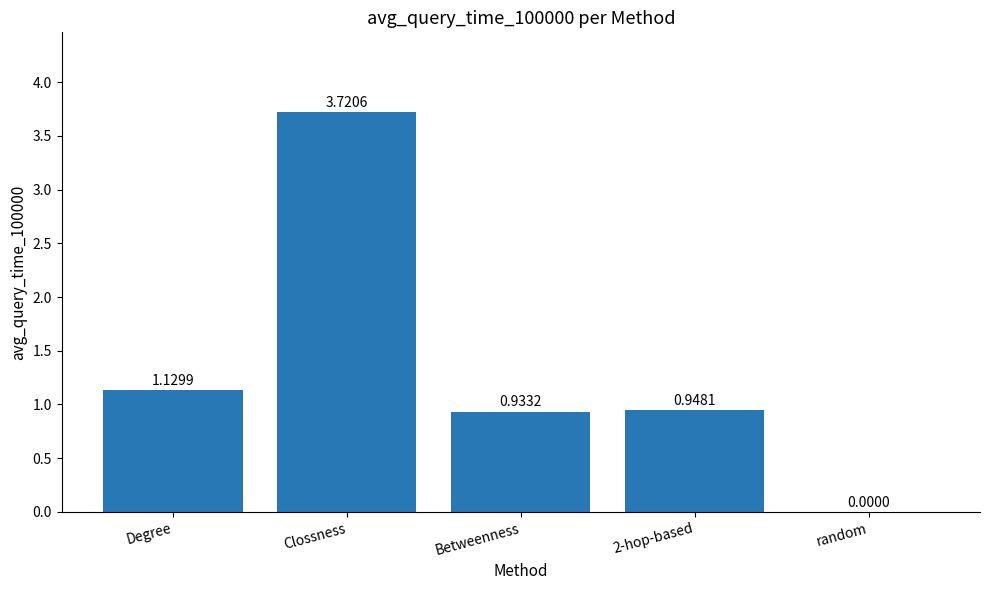

The chart shows a value of 0.5 at Degree. True or false?

False